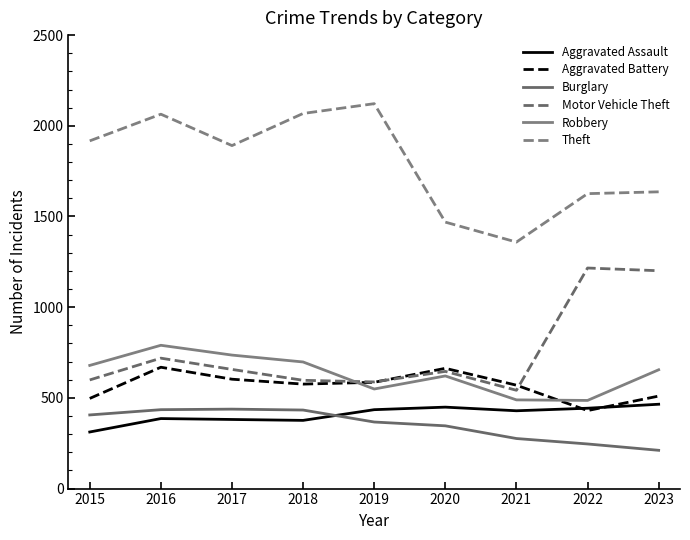

Reading right to left, transcribe all the data shown in this chart.

Aggravated Assault: 2023=465	2022=443	2021=429	2020=449	2019=435	2018=376	2017=381	2016=386	2015=312
Aggravated Battery: 2023=510	2022=430	2021=570	2020=663	2019=586	2018=576	2017=603	2016=669	2015=497
Burglary: 2023=211	2022=246	2021=276	2020=346	2019=367	2018=433	2017=438	2016=435	2015=406
Motor Vehicle Theft: 2023=1201	2022=1216	2021=542	2020=646	2019=588	2018=597	2017=657	2016=719	2015=599
Robbery: 2023=655	2022=486	2021=489	2020=621	2019=549	2018=698	2017=736	2016=790	2015=679
Theft: 2023=1636	2022=1626	2021=1359	2020=1469	2019=2122	2018=2068	2017=1891	2016=2064	2015=1917